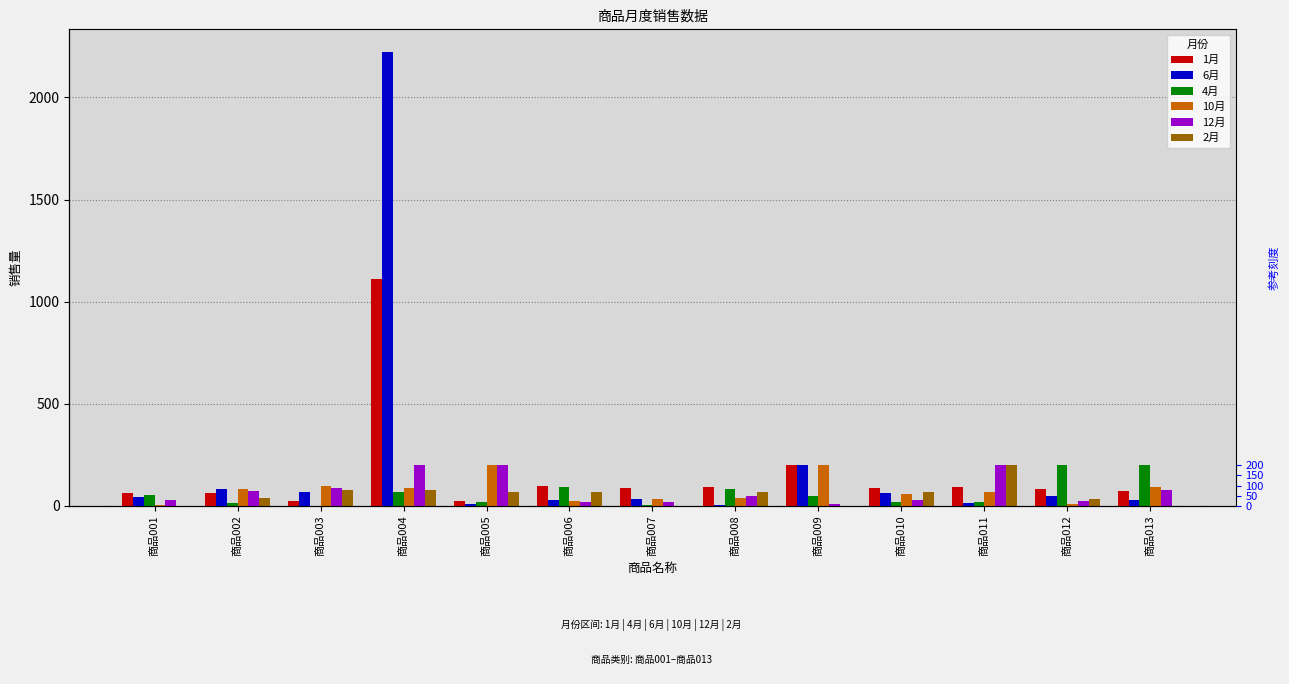

What are all the series names shown in the legend?

1月, 6月, 4月, 10月, 12月, 2月